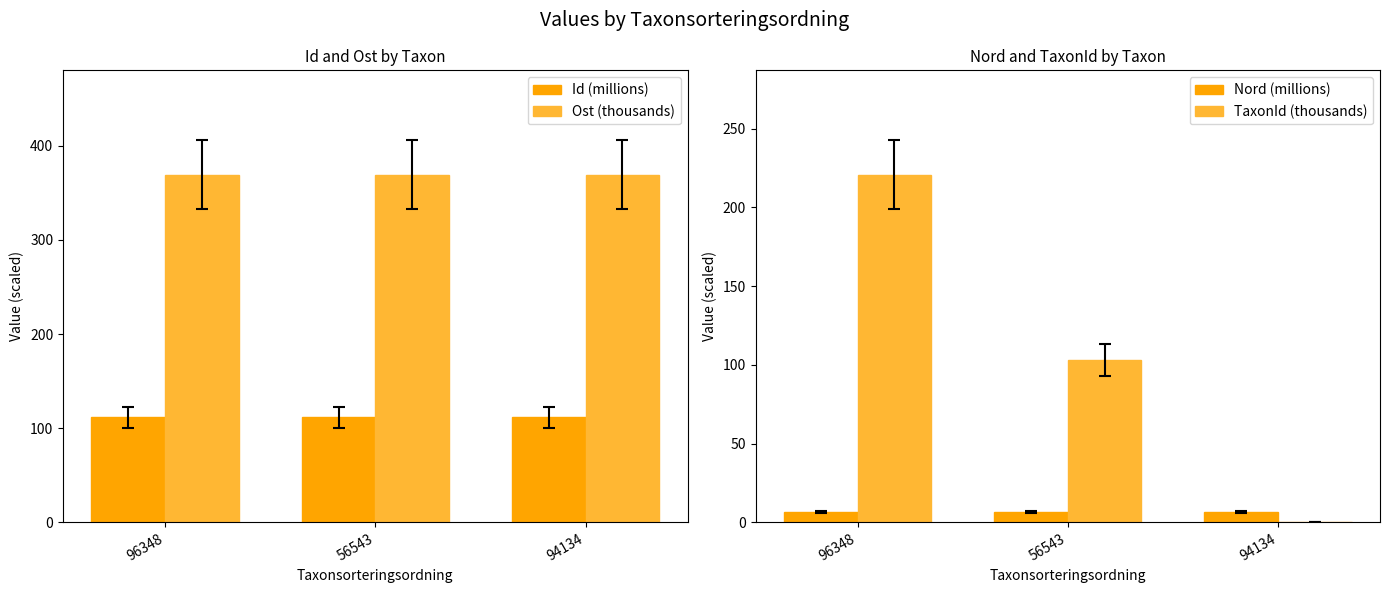

Count the number of categories in the chart.

3